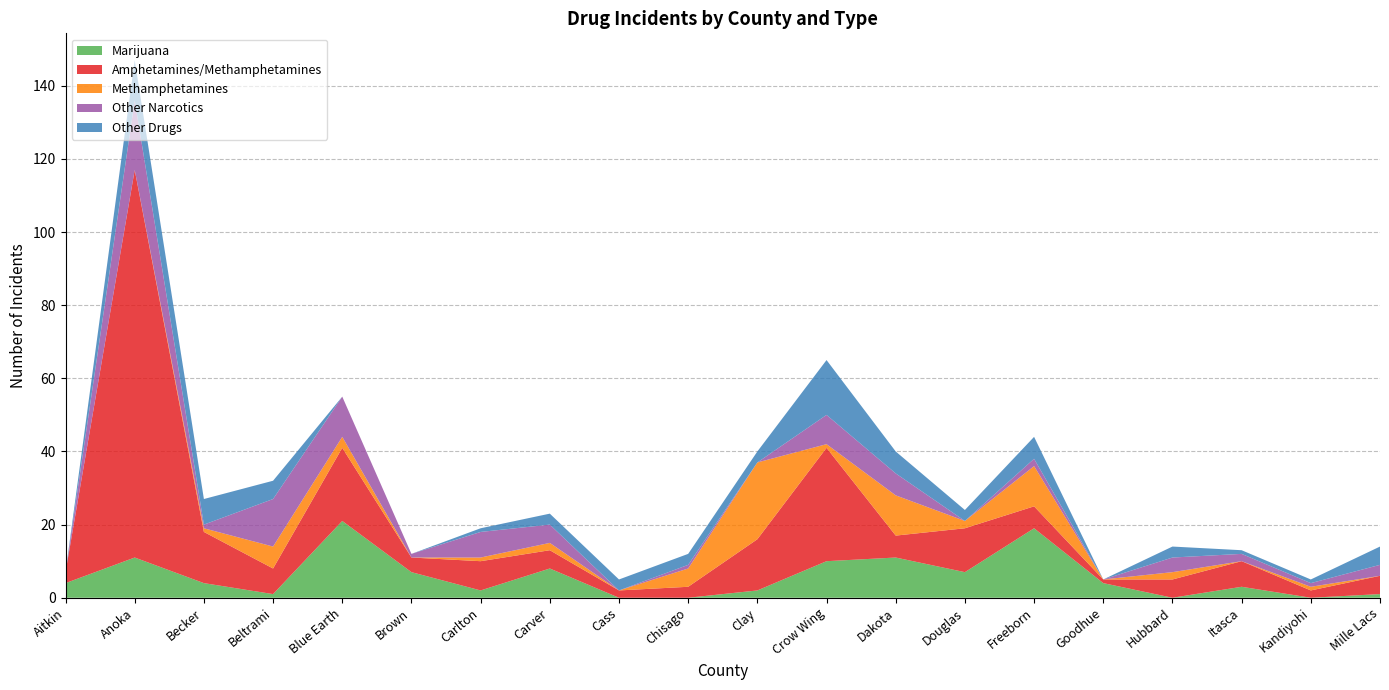

Reading right to left, transcribe all the data shown in this chart.

Marijuana: 1	0	3	0	4	19	7	11	10	2	0	0	8	2	7	21	1	4	11	4
Amphetamines/Methamphetamines: 5	2	7	5	1	6	12	6	31	14	3	2	5	8	4	20	7	14	106	3
Methamphetamines: 0	1	0	2	0	11	2	11	1	21	5	0	2	1	0	3	6	1	0	0
Other Narcotics: 3	1	2	4	0	2	0	6	8	0	1	0	5	7	1	11	13	1	19	0
Other Drugs: 5	1	1	3	0	6	3	6	15	3	3	3	3	1	0	0	5	7	11	0